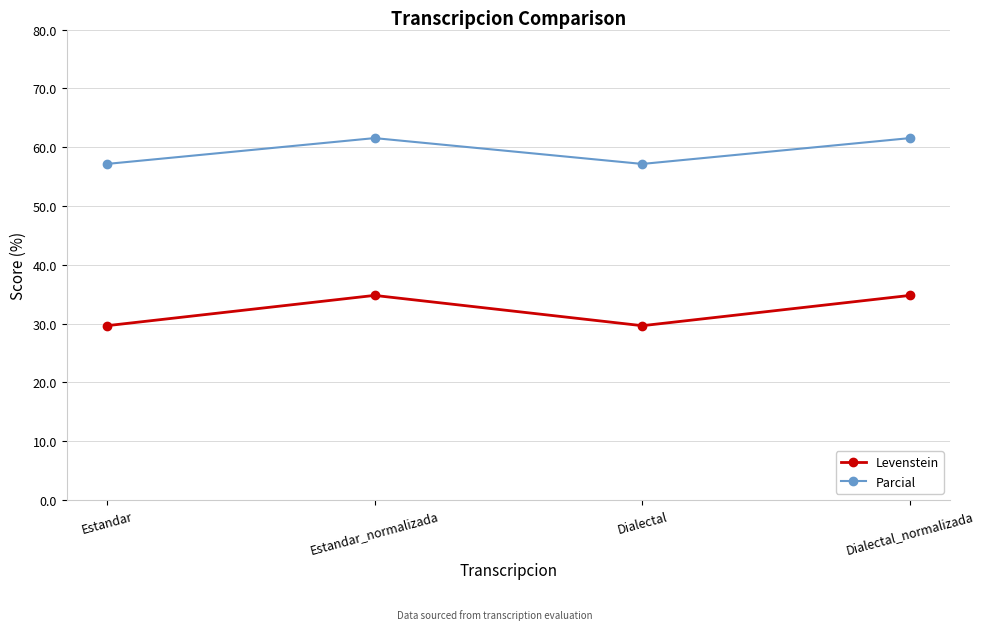

List the series in order of their peak value, highest first.

Parcial, Levenstein